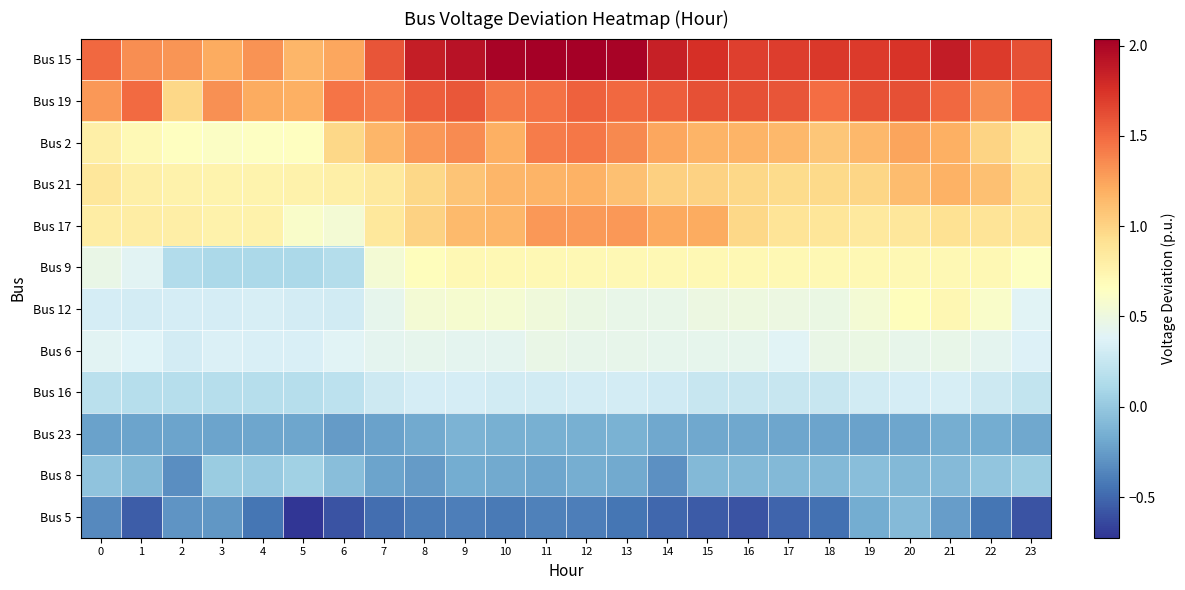

Reading left to right, list all the values displayed in this chart.

Bus 5: 0=-0.3	1=-0.5	2=-0.3	3=-0.3	4=-0.4	5=-0.7	6=-0.6	7=-0.5	8=-0.4	9=-0.4	10=-0.4	11=-0.4	12=-0.4	13=-0.4	14=-0.5	15=-0.6	16=-0.6	17=-0.5	18=-0.5	19=-0.2	20=-0.1	21=-0.2	22=-0.4	23=-0.6
Bus 8: 0=-0.0	1=-0.1	2=-0.3	3=0.0	4=0.0	5=0.1	6=-0.1	7=-0.2	8=-0.3	9=-0.2	10=-0.2	11=-0.2	12=-0.2	13=-0.2	14=-0.3	15=-0.1	16=-0.1	17=-0.1	18=-0.1	19=-0.1	20=-0.1	21=-0.1	22=-0.0	23=0.0
Bus 23: 0=-0.2	1=-0.2	2=-0.2	3=-0.2	4=-0.2	5=-0.2	6=-0.3	7=-0.2	8=-0.2	9=-0.1	10=-0.1	11=-0.1	12=-0.1	13=-0.1	14=-0.2	15=-0.2	16=-0.2	17=-0.2	18=-0.2	19=-0.2	20=-0.2	21=-0.2	22=-0.2	23=-0.2
Bus 16: 0=0.2	1=0.2	2=0.2	3=0.2	4=0.2	5=0.2	6=0.2	7=0.3	8=0.3	9=0.3	10=0.3	11=0.3	12=0.3	13=0.3	14=0.3	15=0.2	16=0.2	17=0.2	18=0.3	19=0.3	20=0.3	21=0.3	22=0.3	23=0.2
Bus 6: 0=0.4	1=0.4	2=0.3	3=0.4	4=0.4	5=0.4	6=0.4	7=0.4	8=0.4	9=0.4	10=0.4	11=0.5	12=0.5	13=0.5	14=0.4	15=0.4	16=0.4	17=0.4	18=0.5	19=0.5	20=0.4	21=0.5	22=0.4	23=0.4
Bus 12: 0=0.3	1=0.3	2=0.3	3=0.3	4=0.3	5=0.3	6=0.3	7=0.4	8=0.6	9=0.6	10=0.6	11=0.5	12=0.5	13=0.5	14=0.5	15=0.5	16=0.5	17=0.5	18=0.5	19=0.6	20=0.7	21=0.7	22=0.6	23=0.4
Bus 9: 0=0.5	1=0.4	2=0.1	3=0.1	4=0.1	5=0.1	6=0.2	7=0.6	8=0.7	9=0.7	10=0.7	11=0.7	12=0.7	13=0.7	14=0.7	15=0.7	16=0.7	17=0.7	18=0.7	19=0.7	20=0.7	21=0.7	22=0.7	23=0.6
Bus 17: 0=0.8	1=0.8	2=0.8	3=0.8	4=0.8	5=0.6	6=0.6	7=0.9	8=1.0	9=1.1	10=1.2	11=1.3	12=1.3	13=1.3	14=1.2	15=1.2	16=1.0	17=0.9	18=0.9	19=0.9	20=0.9	21=0.9	22=0.9	23=0.9
Bus 21: 0=0.9	1=0.8	2=0.8	3=0.8	4=0.8	5=0.8	6=0.8	7=0.8	8=1.0	9=1.1	10=1.2	11=1.2	12=1.2	13=1.1	14=1.0	15=1.0	16=1.0	17=1.0	18=1.0	19=1.0	20=1.1	21=1.2	22=1.1	23=0.9
Bus 2: 0=0.8	1=0.7	2=0.7	3=0.6	4=0.6	5=0.6	6=1.0	7=1.2	8=1.3	9=1.4	10=1.2	11=1.4	12=1.4	13=1.4	14=1.2	15=1.2	16=1.2	17=1.1	18=1.1	19=1.2	20=1.2	21=1.2	22=1.0	23=0.8
Bus 19: 0=1.3	1=1.5	2=1.0	3=1.3	4=1.2	5=1.2	6=1.5	7=1.4	8=1.5	9=1.6	10=1.4	11=1.5	12=1.5	13=1.5	14=1.5	15=1.6	16=1.6	17=1.6	18=1.5	19=1.6	20=1.6	21=1.5	22=1.3	23=1.5
Bus 15: 0=1.5	1=1.3	2=1.3	3=1.2	4=1.3	5=1.2	6=1.2	7=1.6	8=1.9	9=1.9	10=2.0	11=2.0	12=2.0	13=2.0	14=1.8	15=1.8	16=1.7	17=1.7	18=1.7	19=1.7	20=1.7	21=1.9	22=1.7	23=1.6